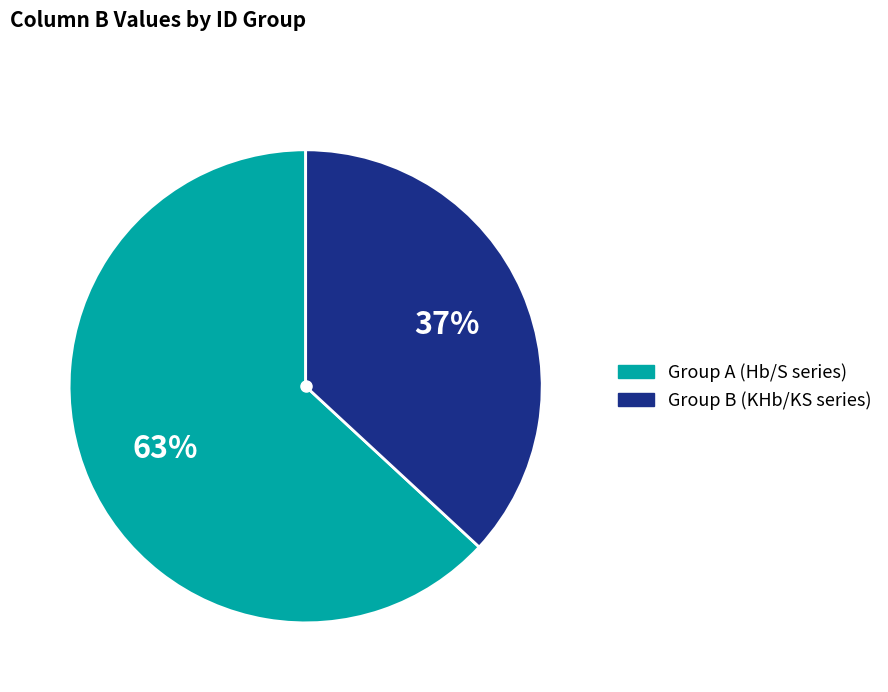

To the nearest percent, what is the difference between the largest and smallest slice percentages?

26%